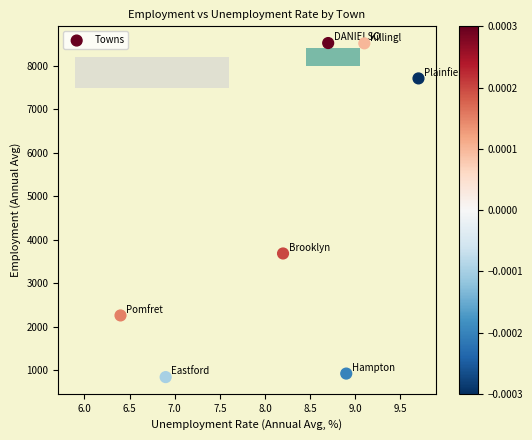

What Y value in the scatter plot is closest to 4684?

3687